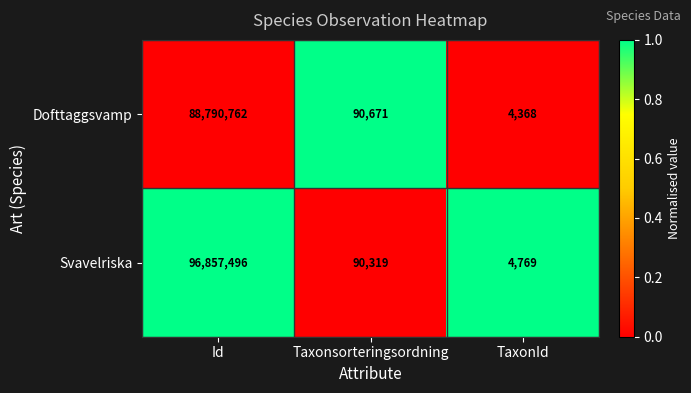

Rank the series by their average value, from lowest to highest.

Dofttaggsvamp, Svavelriska